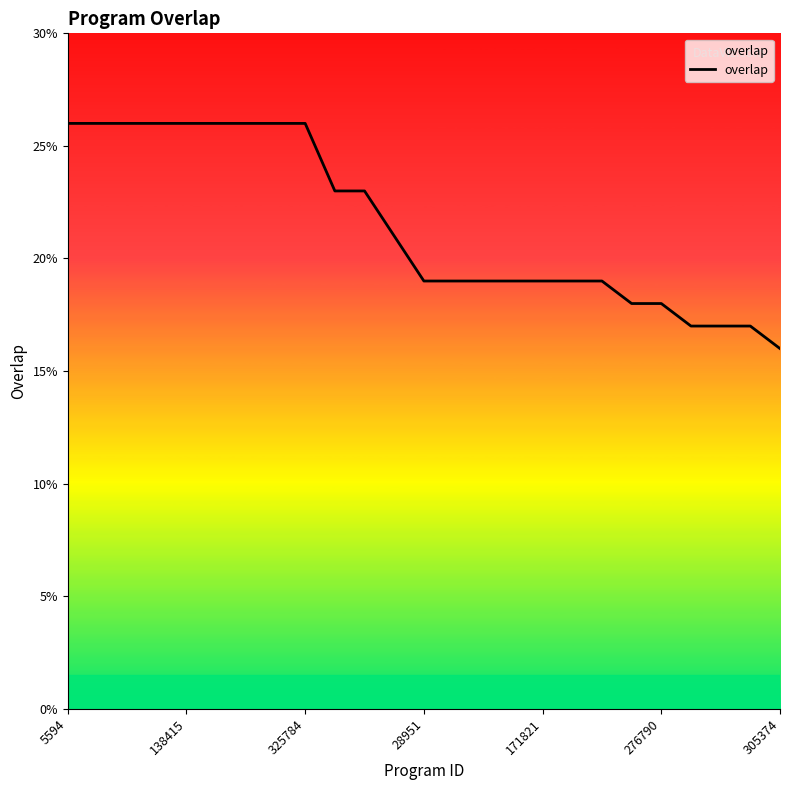

What is the difference between the maximum and minimum values?

10